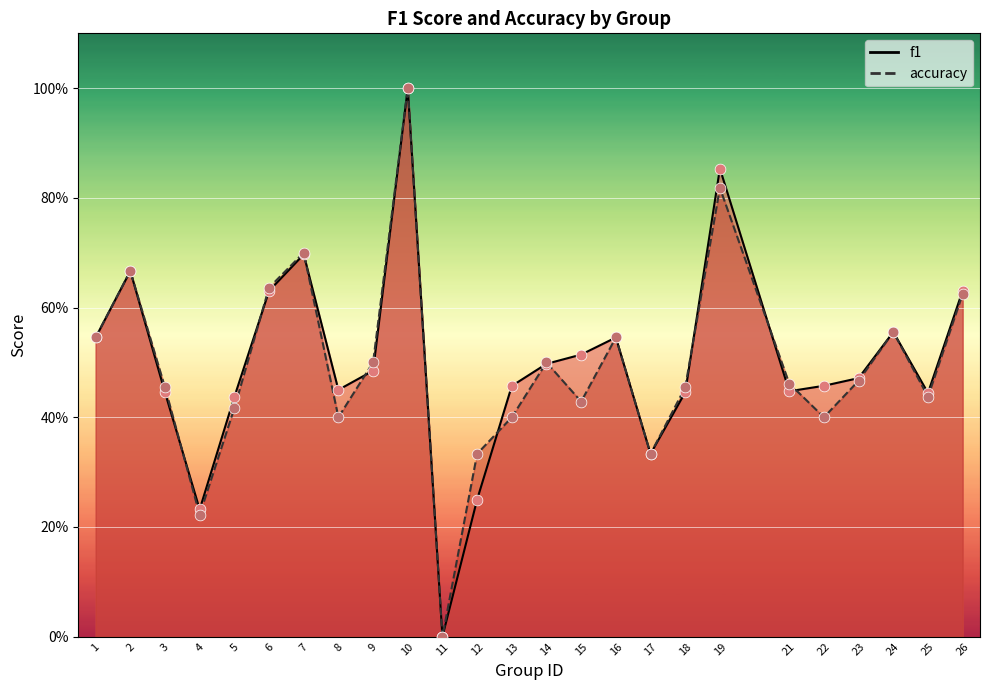

At how many categories does at least one series exceed 0?

24